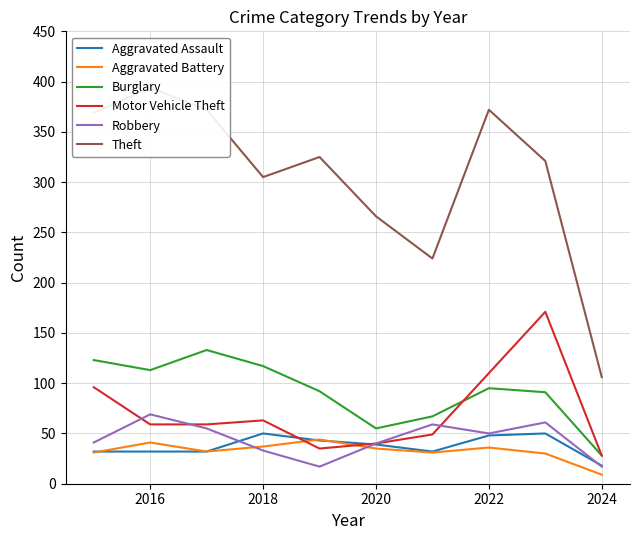

Is it true that Aggravated Assault equals 21 at 2020?

False